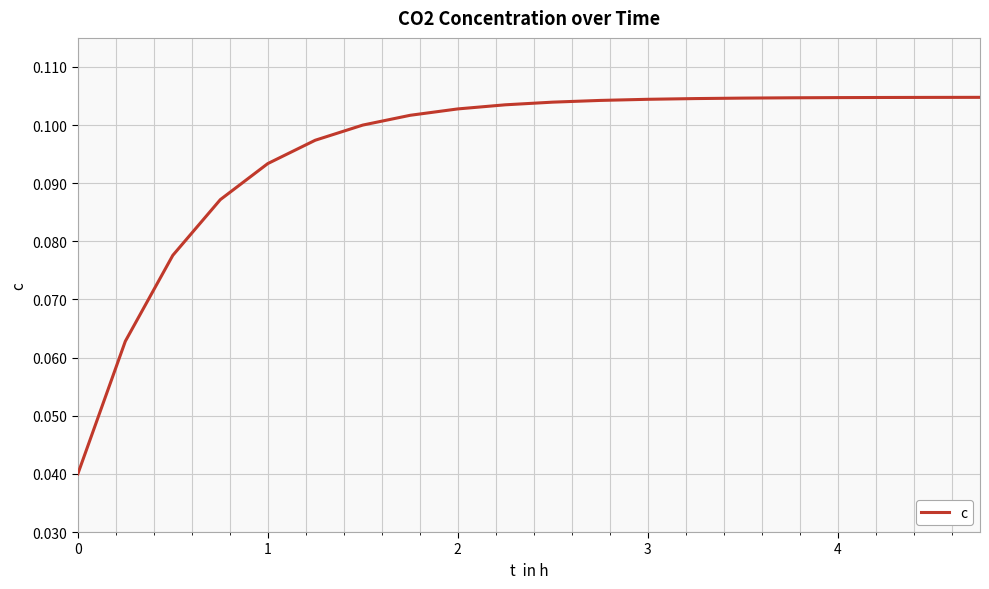

How many lines are shown in the chart?

1